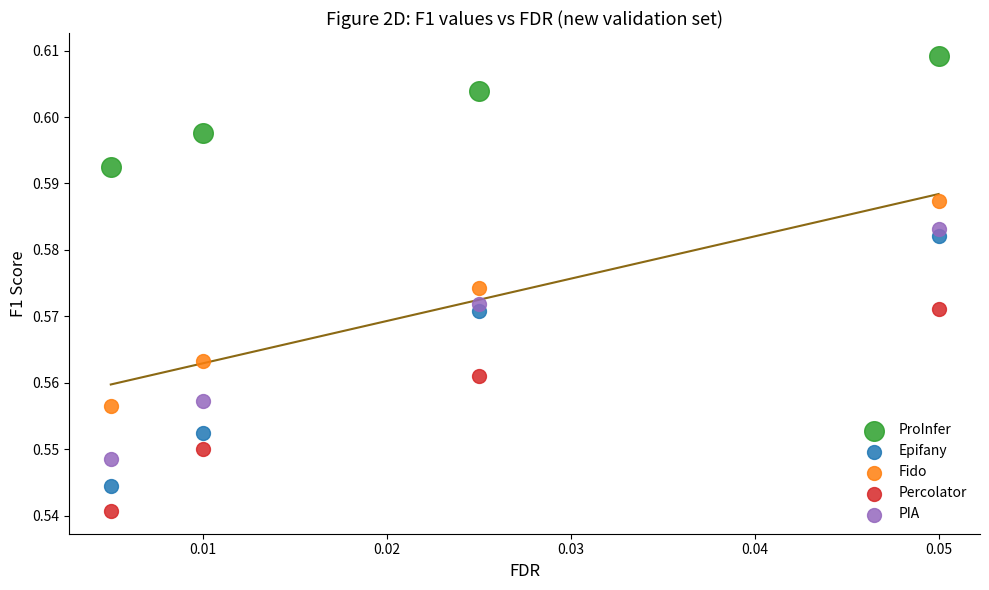

Which series contains the highest Y value?

ProInfer